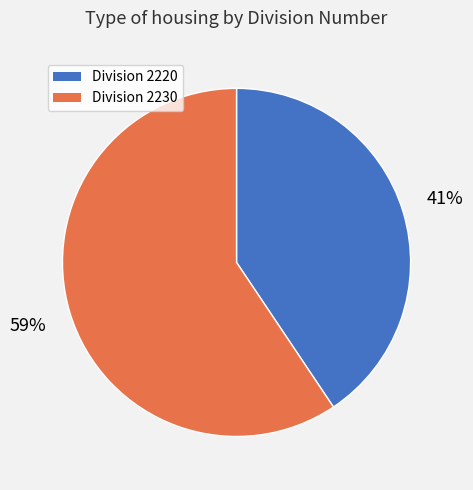

How many slices are in this pie chart?

2